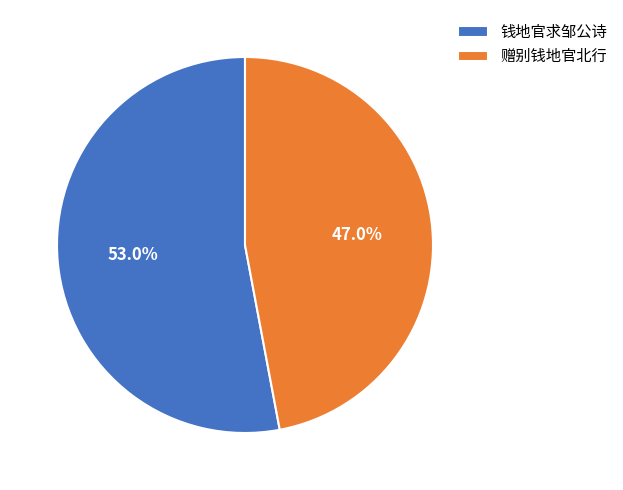

What is the smallest slice in the pie chart?

赠别钱地官北行